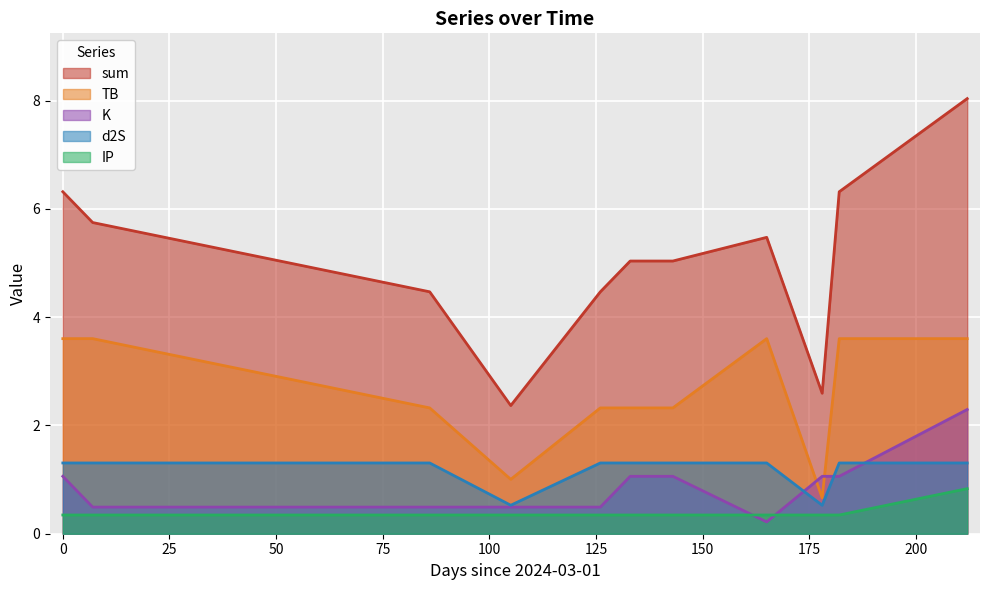

Which series has the widest spread of values?

sum